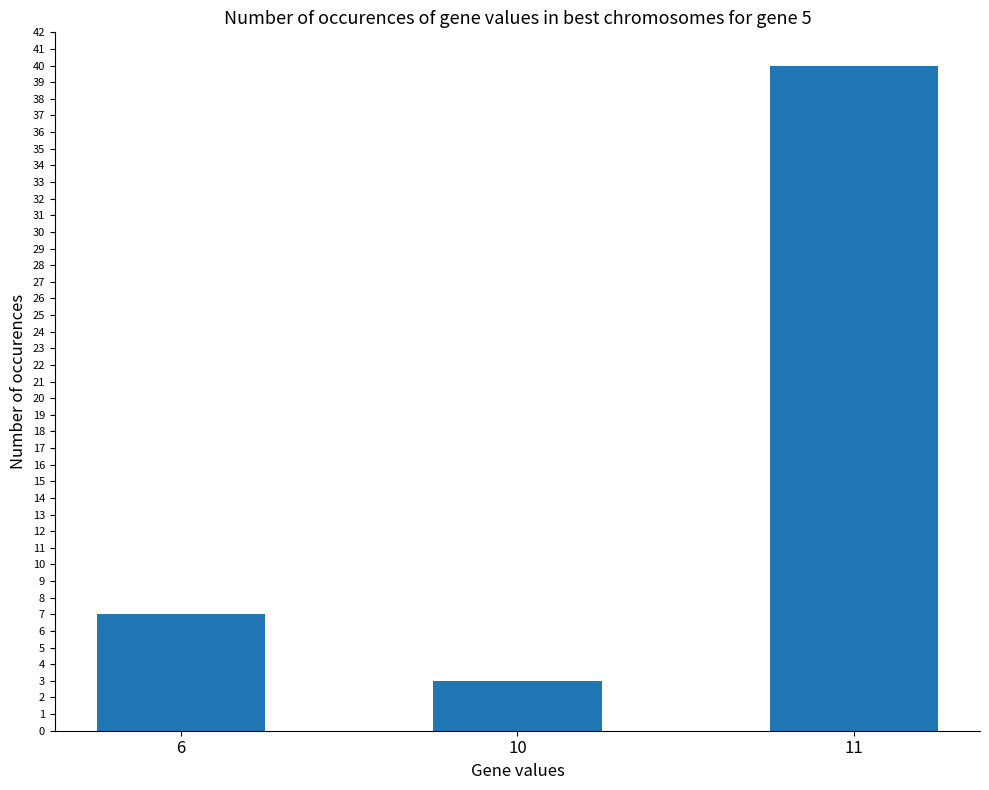

Approximately how many times larger is the value at 6 compared to 11?

0.2